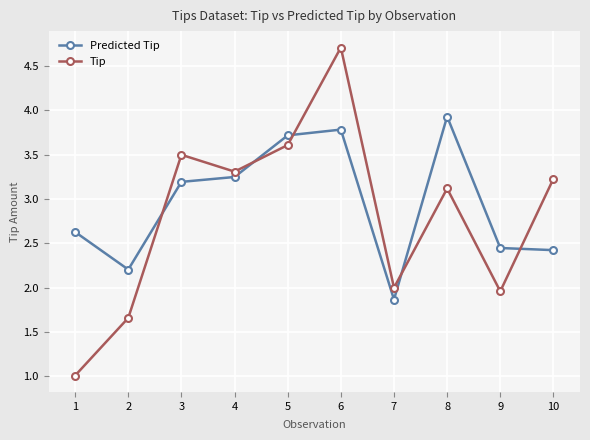

Where is the first local minimum for Tip?

4